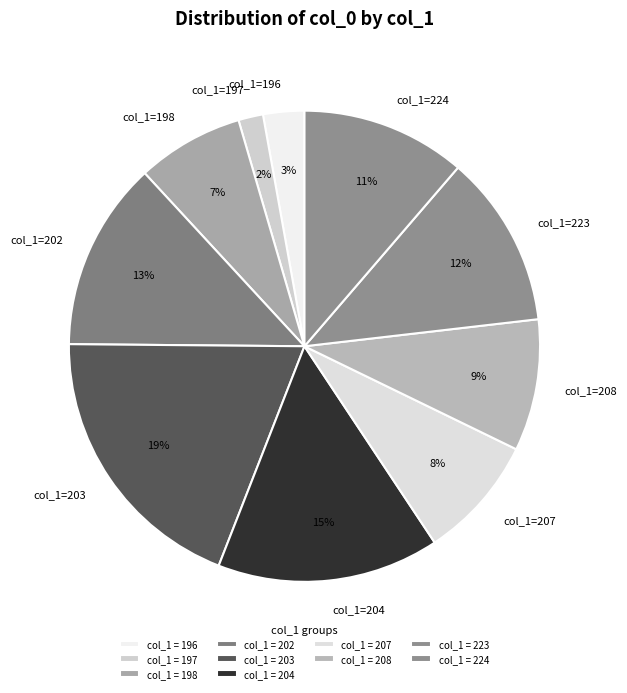

Is it true that col_1=204 is 29% of the pie?

False